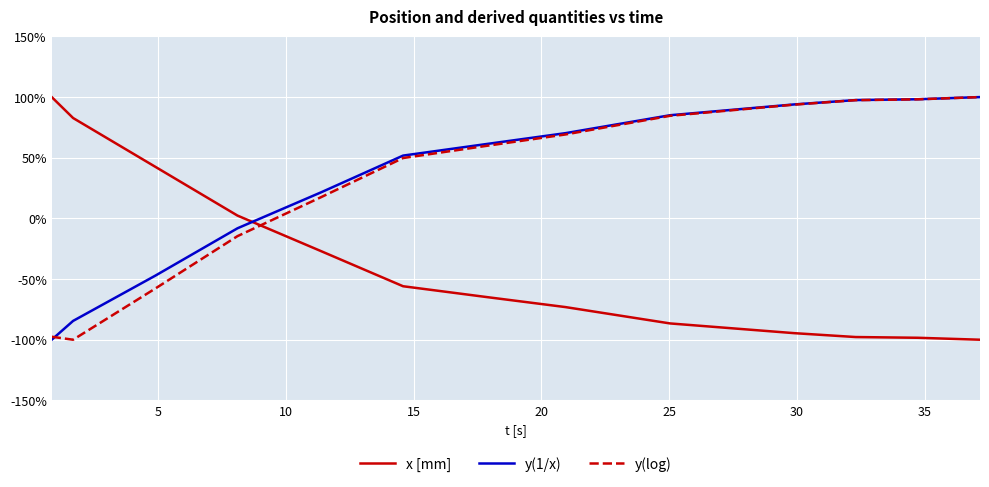

Which series ends up on top after the final intersection of y(log) and x [mm]?

y(log)